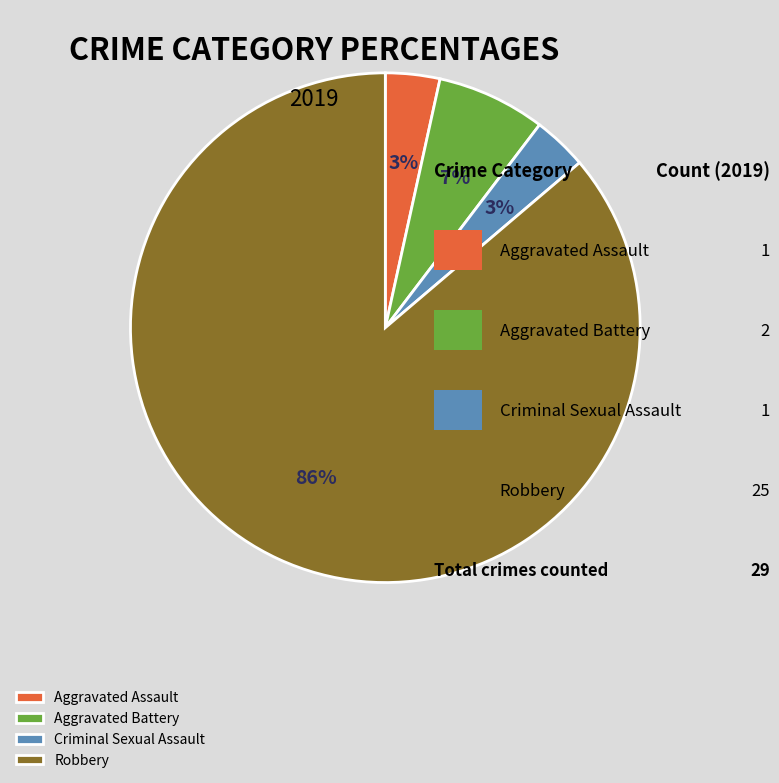

What percentage is the Criminal Sexual Assault slice, to the nearest percent?

3%